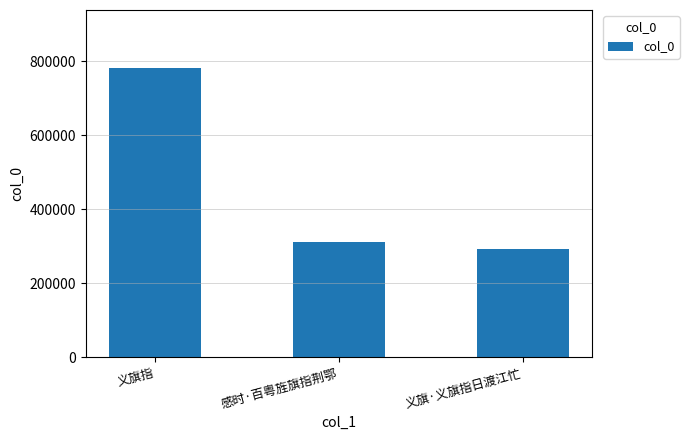

What position from the left is 义旗指?

1